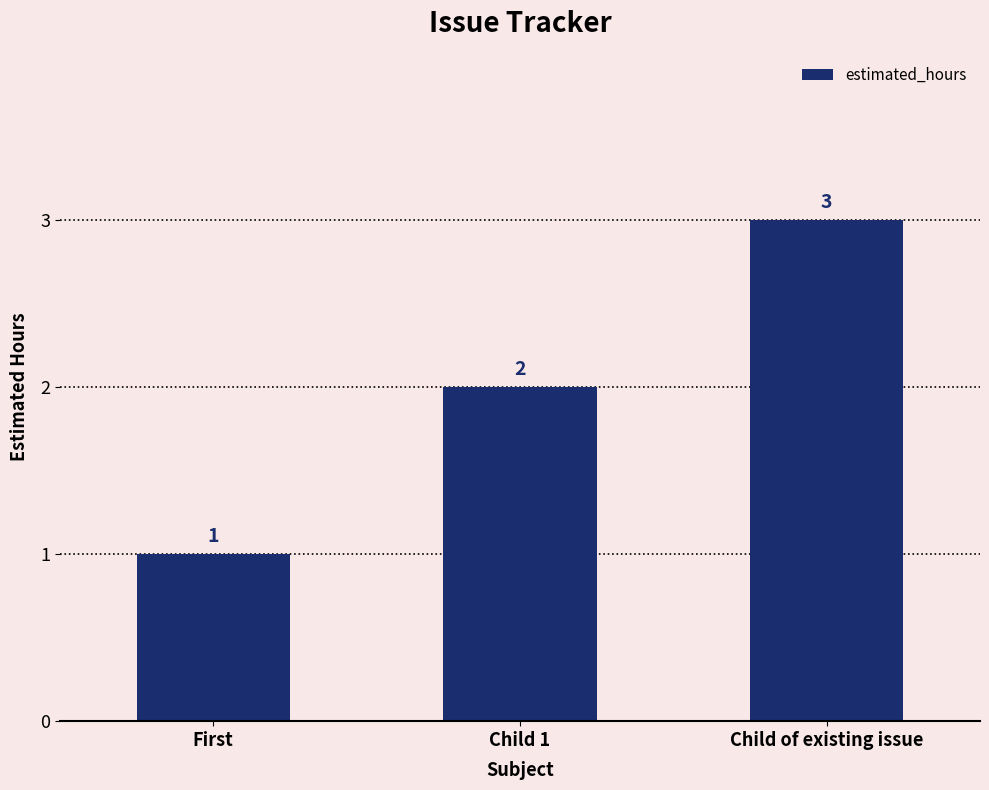

Count the number of categories in the chart.

3